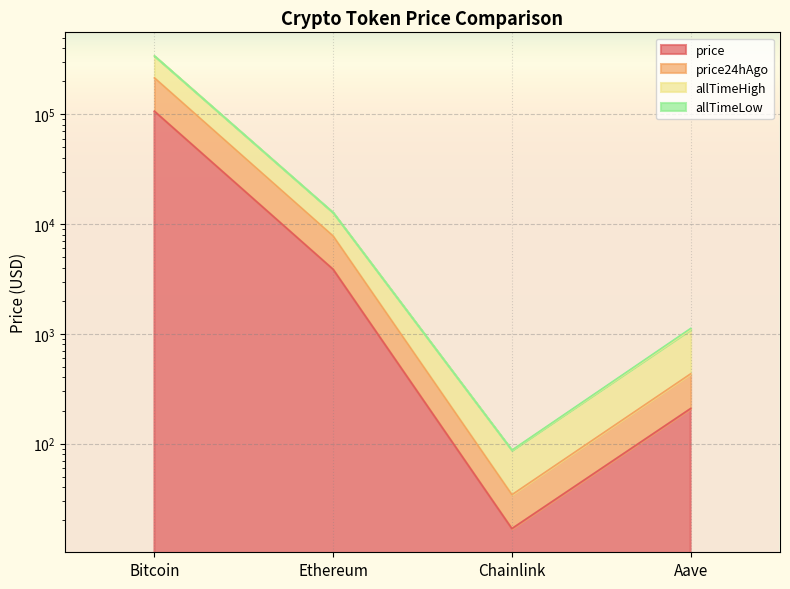

Which series has the largest total across all categories?

allTimeHigh